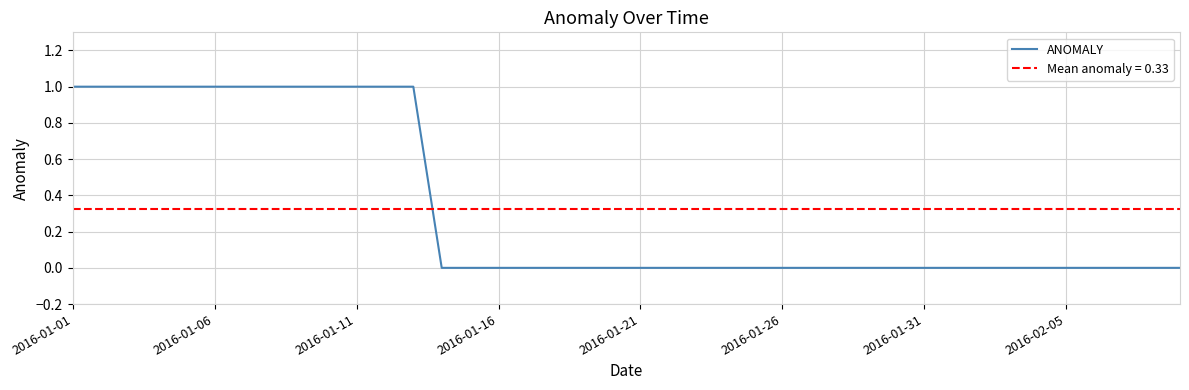

How many distinct data groups are displayed?

1